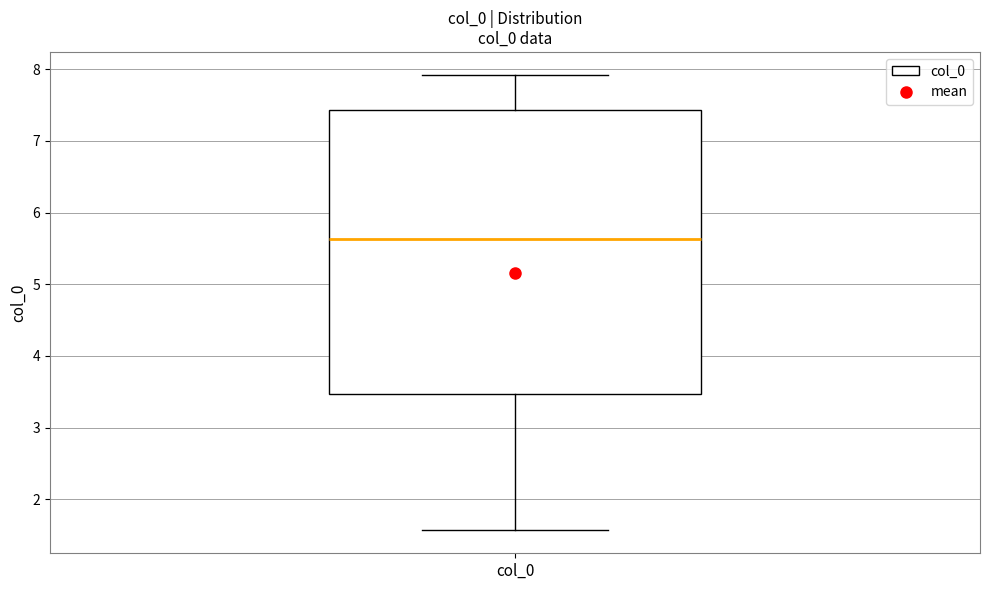

Where is the lower edge of the box for col_0 on the y-axis? The values are not printed on the chart, so give them approximately, as read against the axis.

3.5